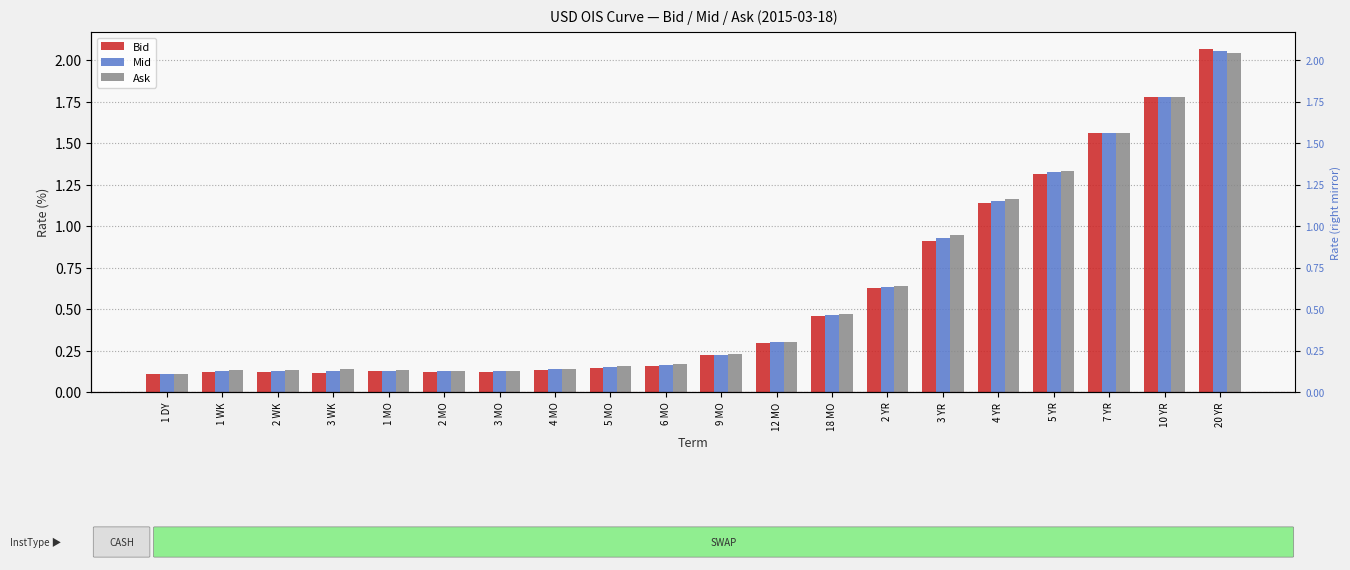

What is the label of the 15th bar from the right?

2 MO